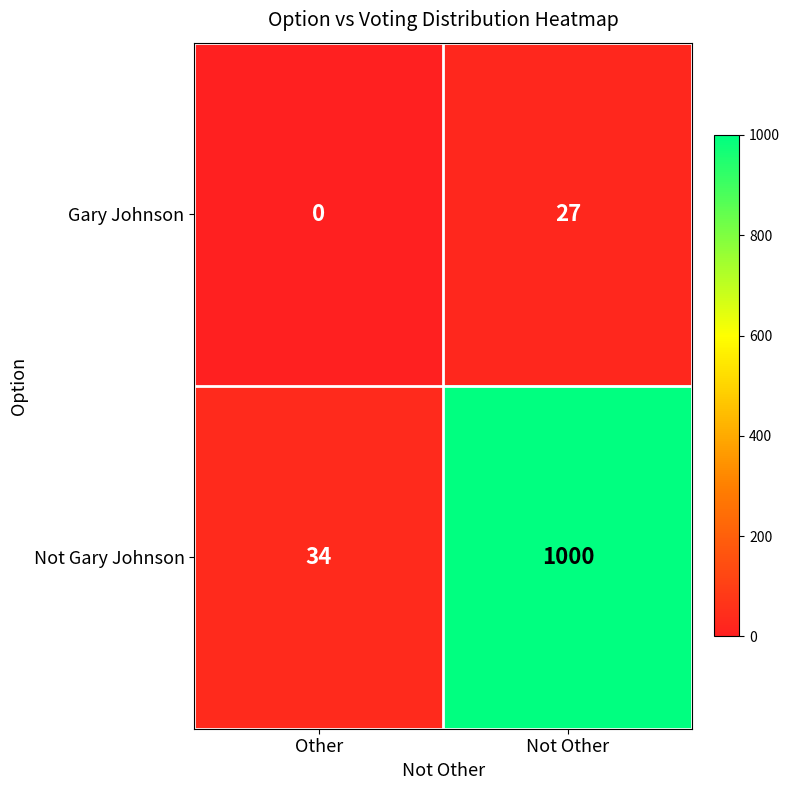

The Gary Johnson series shows 27 at Not Other. True or false?

True